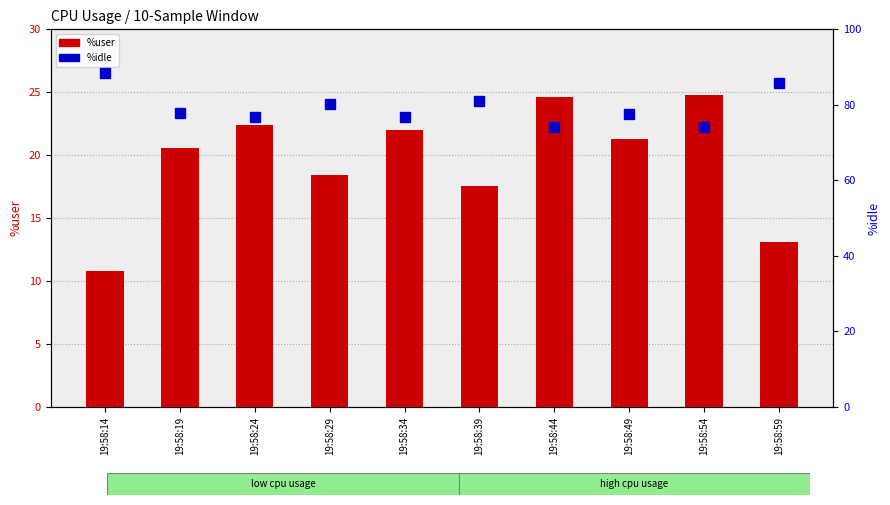

What are all the series names shown in the legend?

%user, %idle